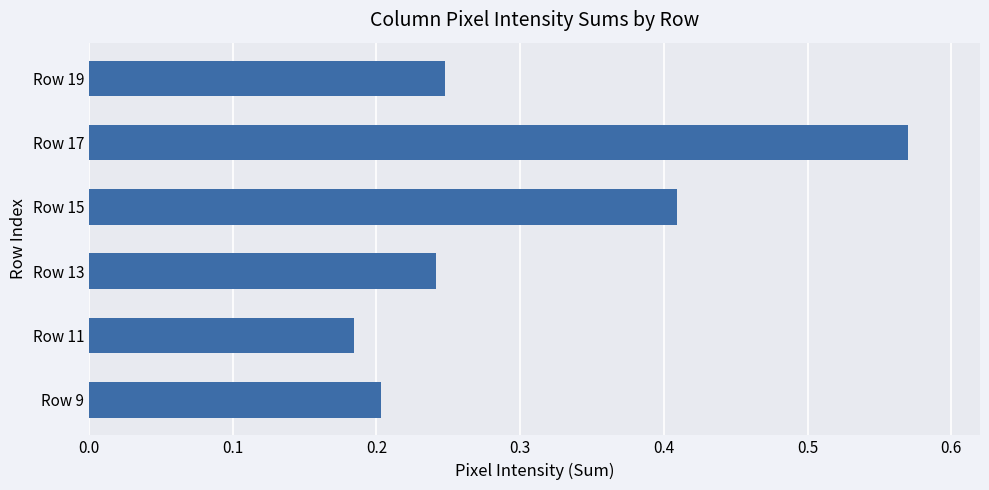

What is the change in value from Row 11 to Row 13?

+0.1